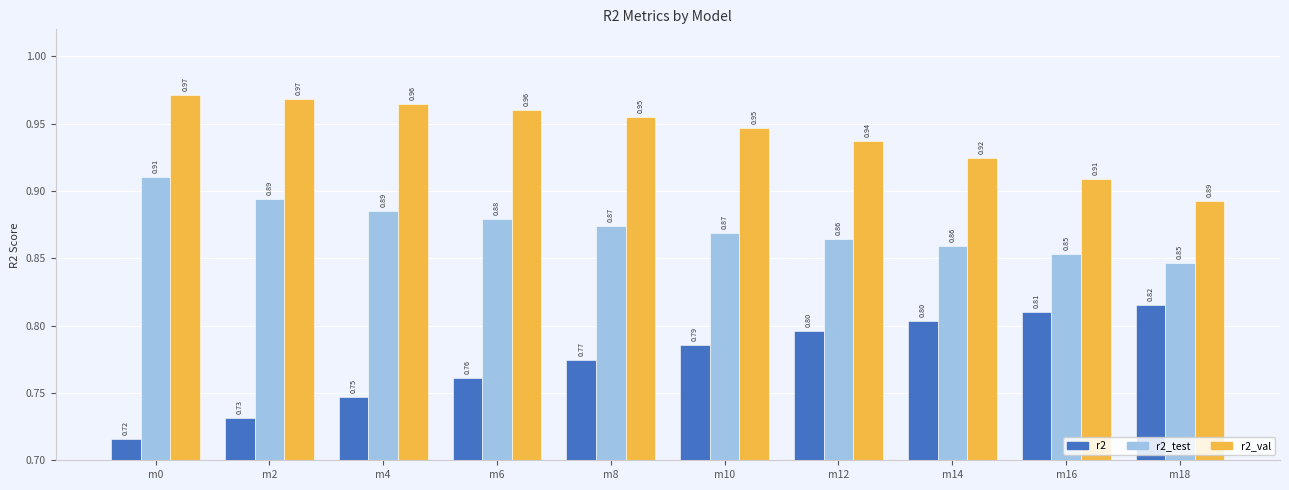

Which series has the largest range (max minus min)?

r2